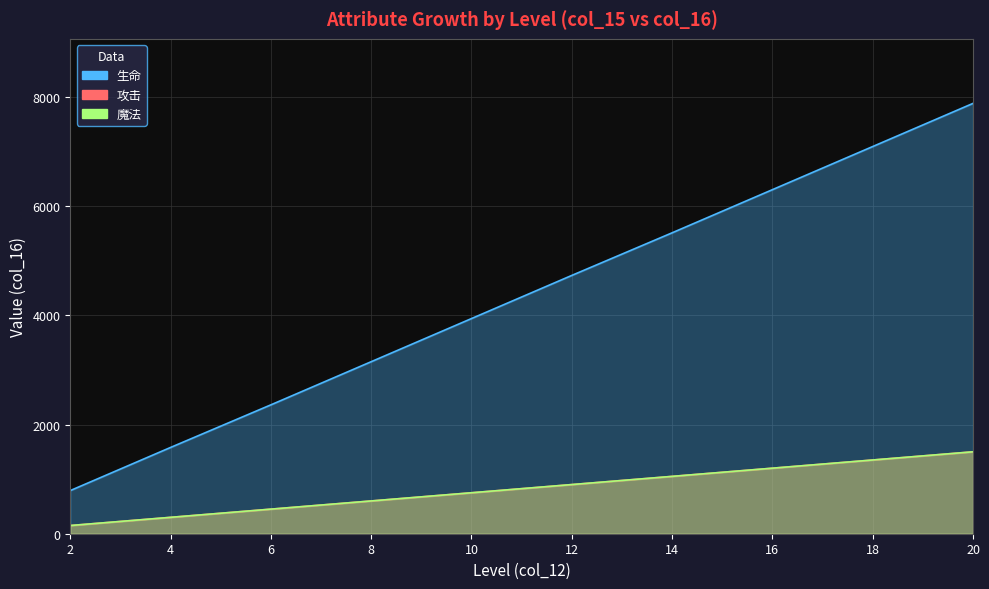

What is the average value of the 攻击 series?

825